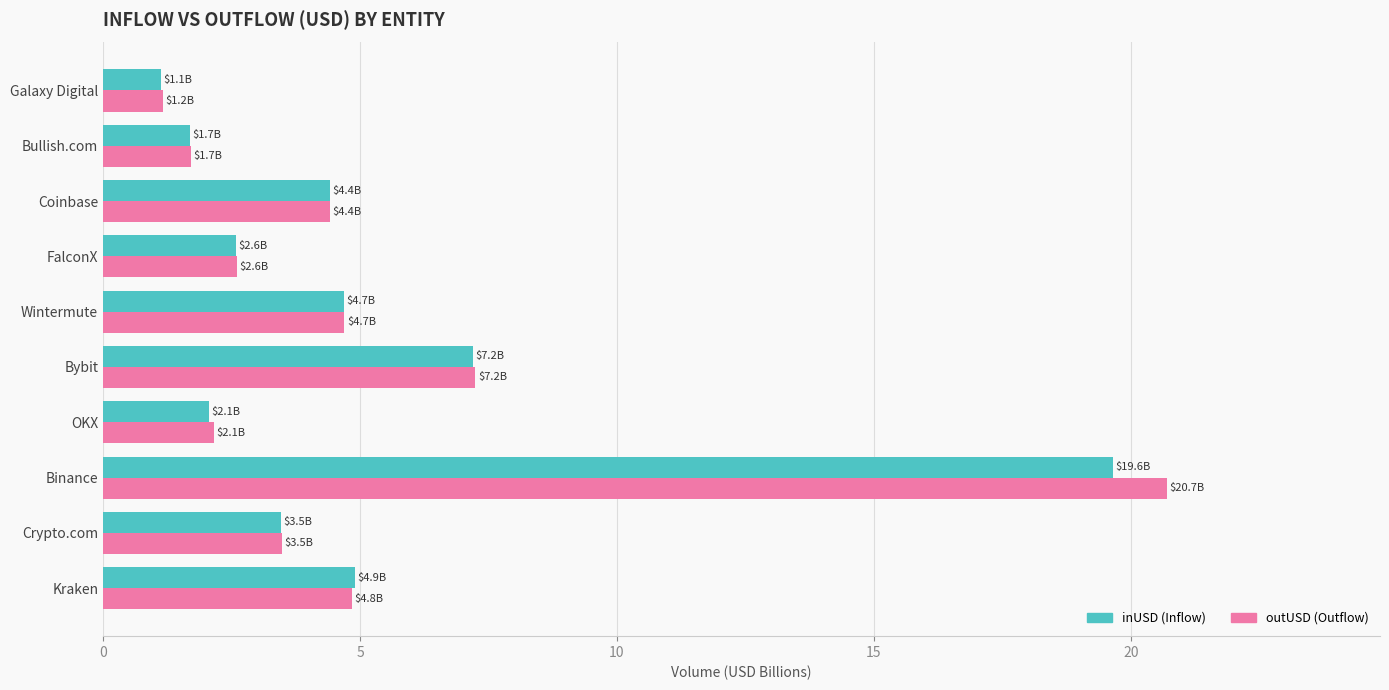

At which category does the chart reach its peak across all series?

Binance